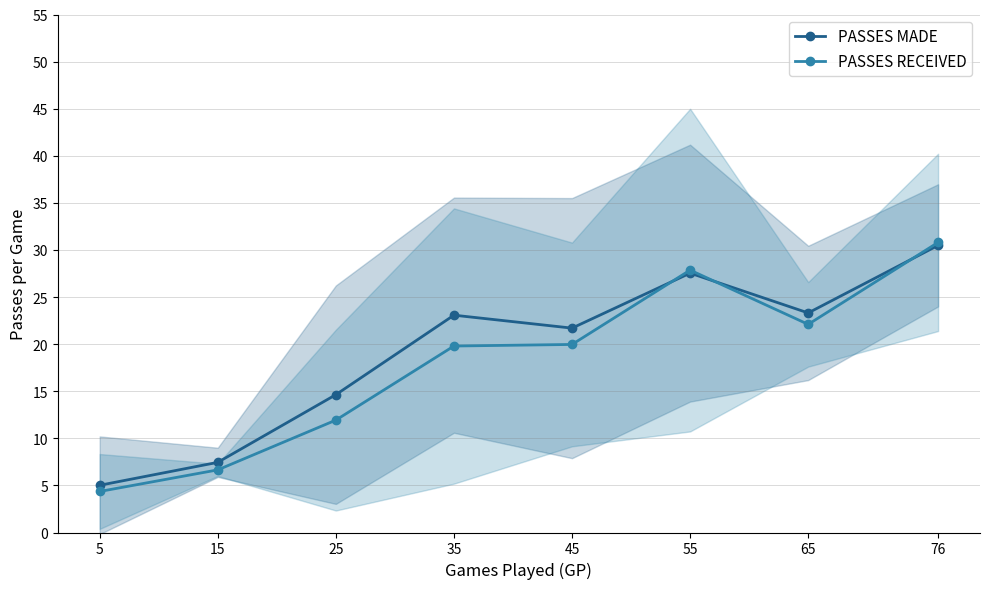

Reading right to left, what are all the values shown in this chart?

PASSES MADE: 76=30.5	65=23.3	55=27.5	45=21.7	35=23.1	25=14.6	15=7.5	5=5.0
PASSES RECEIVED: 76=30.8	65=22.1	55=27.9	45=20.0	35=19.8	25=11.9	15=6.7	5=4.4